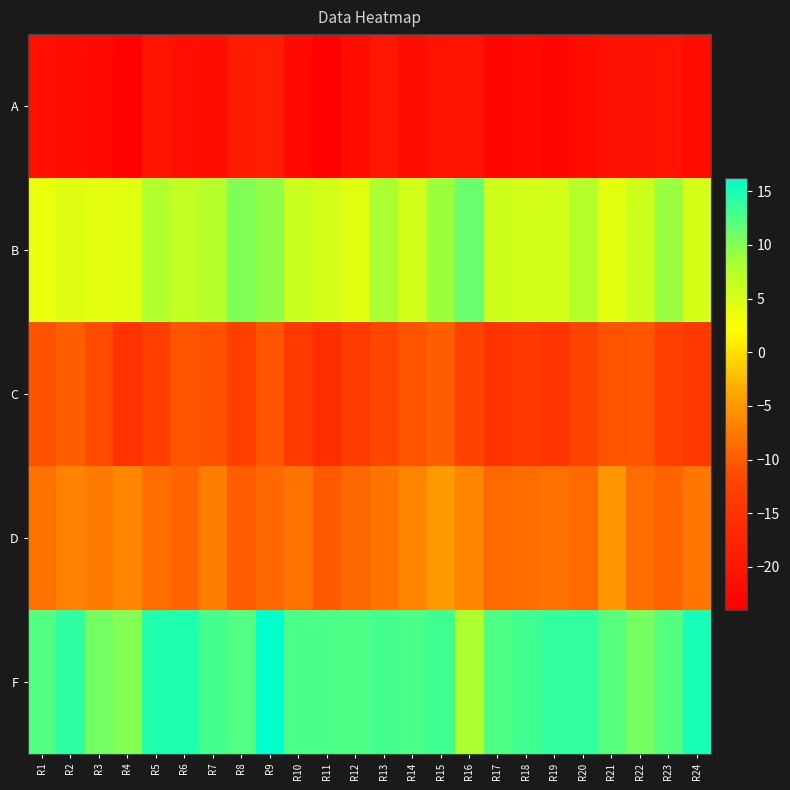

Reading right to left, transcribe all the data shown in this chart.

A: R24=-21.7	R23=-20.6	R22=-20.9	R21=-20.9	R20=-21.8	R19=-22.7	R18=-22.1	R17=-23.1	R16=-20.4	R15=-20.6	R14=-21.7	R13=-20.1	R12=-21.9	R11=-24.0	R10=-22.2	R9=-18.8	R8=-19.2	R7=-21.5	R6=-21.2	R5=-20.4	R4=-23.4	R3=-22.4	R2=-21.7	R1=-21.2
B: R24=5.1	R23=9.1	R22=5.8	R21=4.3	R20=7.5	R19=5.5	R18=5.4	R17=5.8	R16=11.2	R15=8.9	R14=5.5	R13=8.3	R12=4.4	R11=5.4	R10=6.0	R9=9.3	R8=10.2	R7=7.5	R6=6.6	R5=7.9	R4=4.3	R3=4.0	R2=4.5	R1=3.8
C: R24=-14.3	R23=-12.7	R22=-10.6	R21=-10.7	R20=-12.1	R19=-14.7	R18=-14.3	R17=-15.2	R16=-12.3	R15=-9.8	R14=-10.7	R13=-11.9	R12=-13.6	R11=-15.8	R10=-13.9	R9=-10.6	R8=-13.0	R7=-11.0	R6=-10.6	R5=-12.9	R4=-15.1	R3=-11.3	R2=-9.8	R1=-10.8
D: R24=-7.7	R23=-9.2	R22=-8.5	R21=-5.1	R20=-8.9	R19=-8.1	R18=-8.5	R17=-8.9	R16=-6.6	R15=-4.8	R14=-6.4	R13=-8.0	R12=-8.9	R11=-10.1	R10=-8.0	R9=-8.9	R8=-9.9	R7=-7.1	R6=-9.3	R5=-8.6	R4=-6.3	R3=-7.4	R2=-6.8	R1=-8.2
F: R24=15.0	R23=12.2	R22=10.7	R21=12.2	R20=13.8	R19=13.7	R18=13.1	R17=12.5	R16=8.2	R15=13.2	R14=12.8	R13=13.0	R12=12.6	R11=12.8	R10=12.8	R9=16.2	R8=12.3	R7=12.9	R6=14.8	R5=14.7	R4=10.0	R3=10.8	R2=13.9	R1=12.3